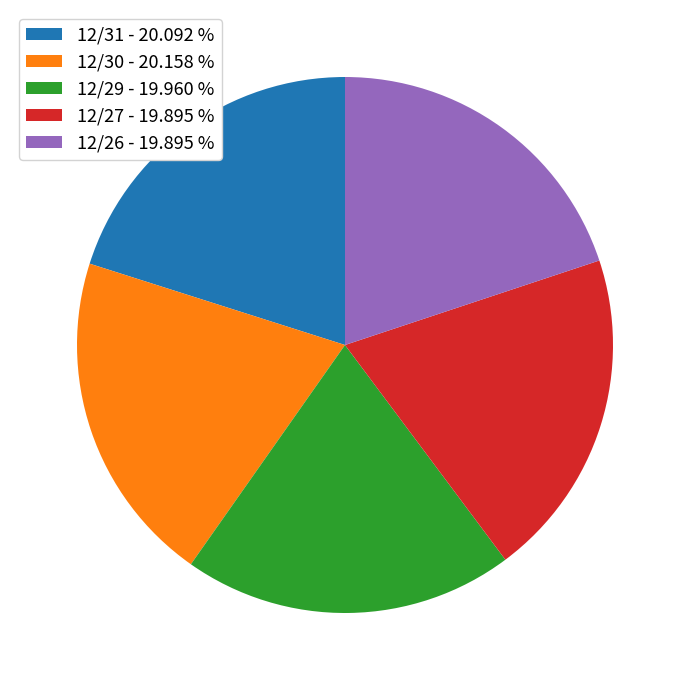

Do 12/27 and 12/26 together represent more than half of the pie?

No